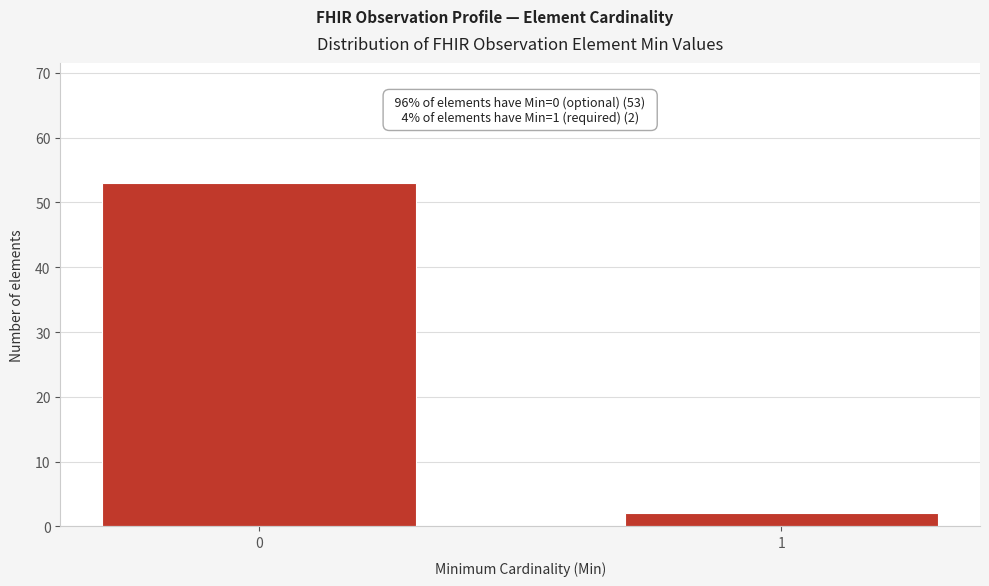

Reading right to left, what are all the values shown in this chart?

1=2	0=53